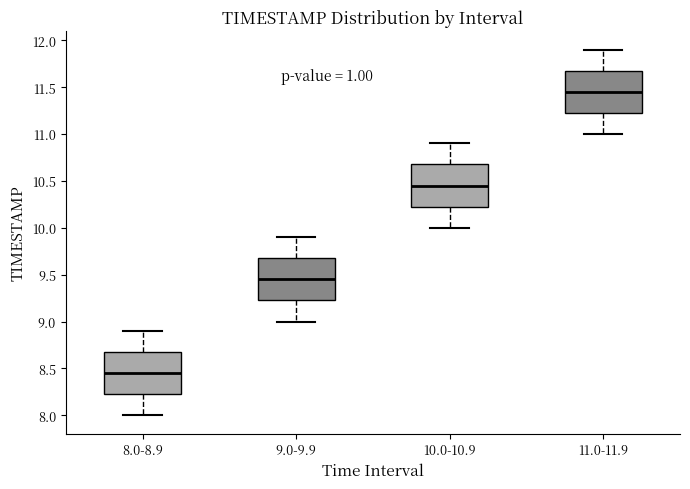

Which box has the highest median line?

11.0-11.9